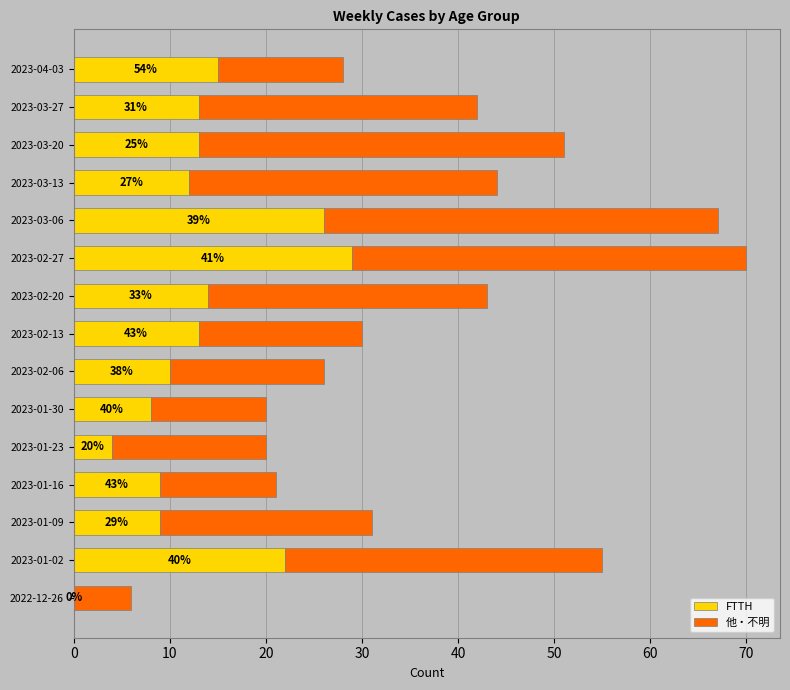

What are all the series names shown in the legend?

FTTH, 他・不明